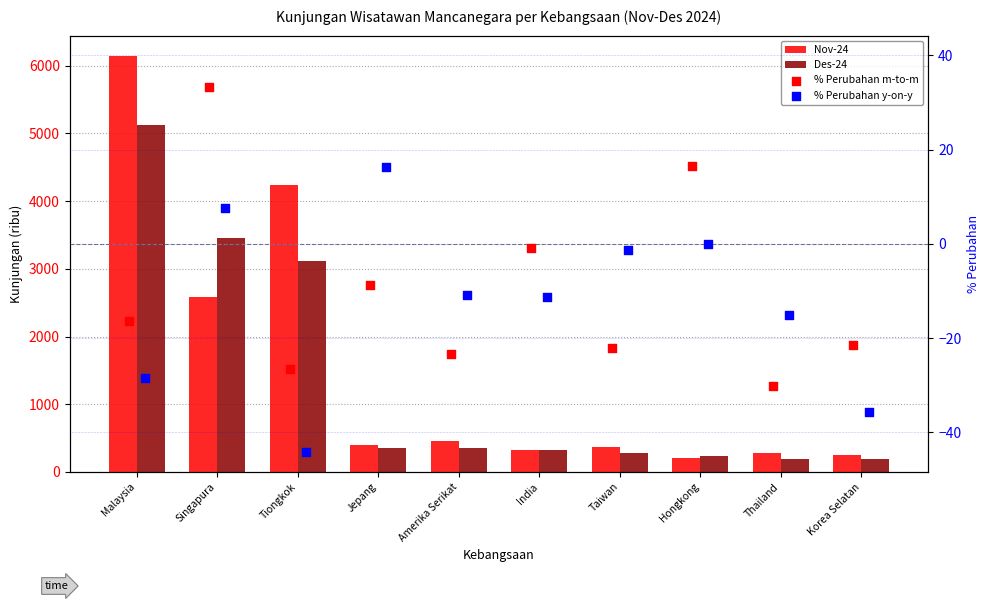

Which series reaches the minimum Y coordinate?

% Perubahan y-on-y